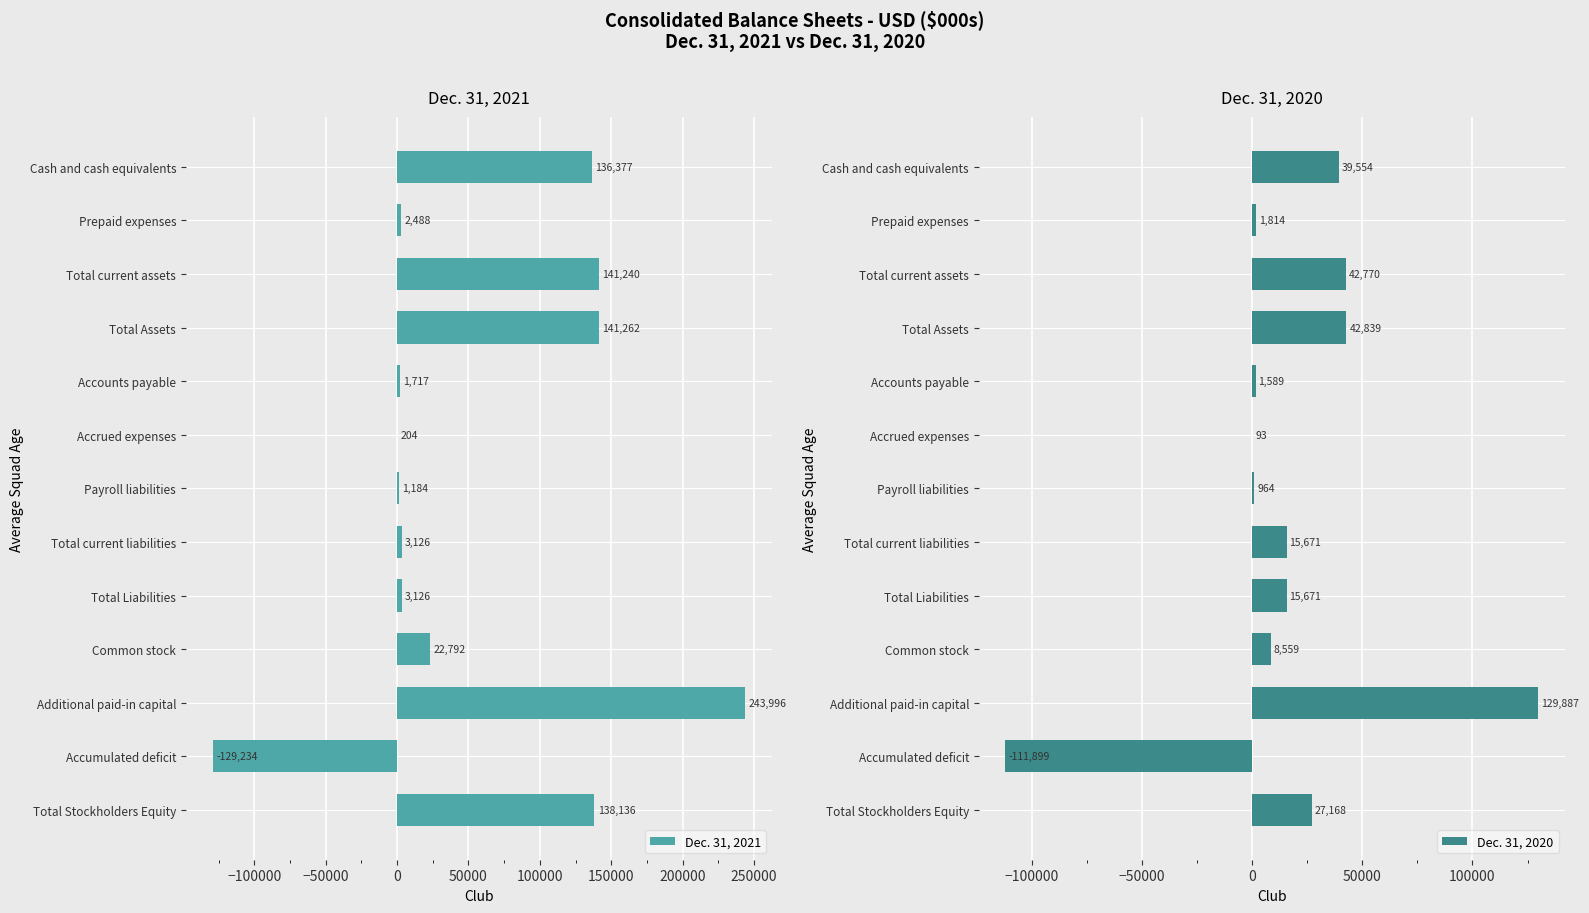

What value does the Dec. 31, 2021 series have at Additional paid-in capital?

243996